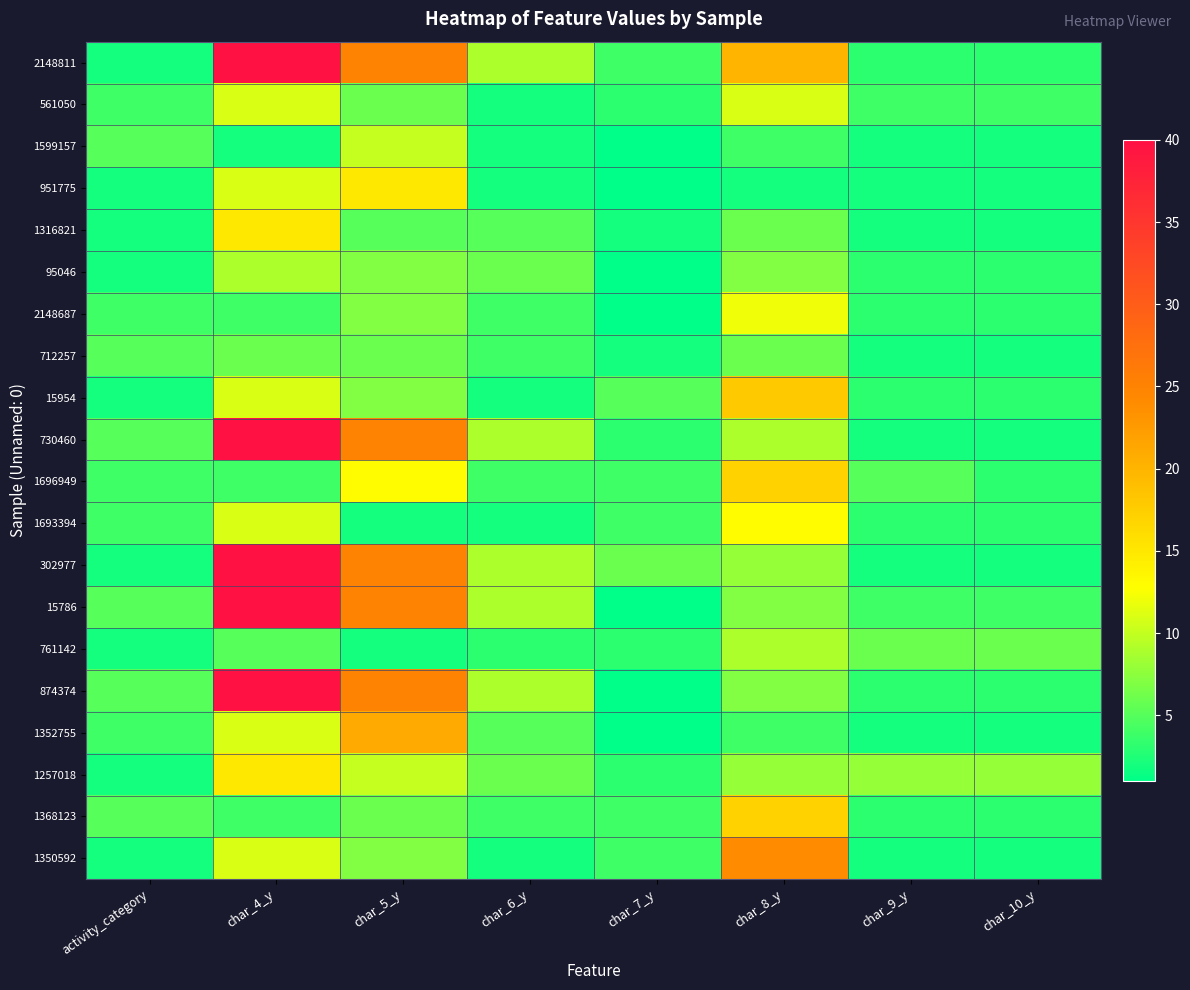

What is the smallest value displayed?

1